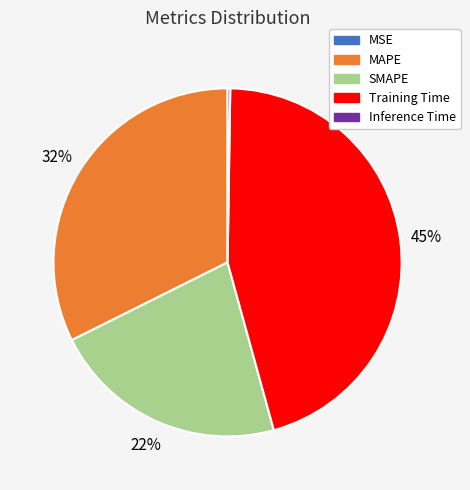

What is the largest slice in the pie chart?

Training Time